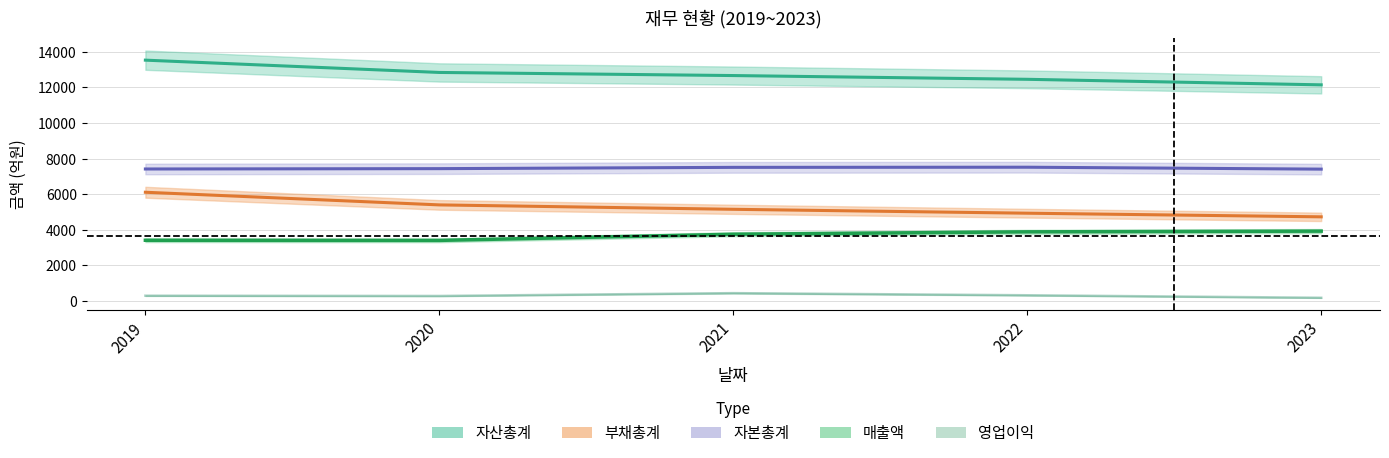

True or false: 부채총계 has a value of 4730.5 at 2023.

True